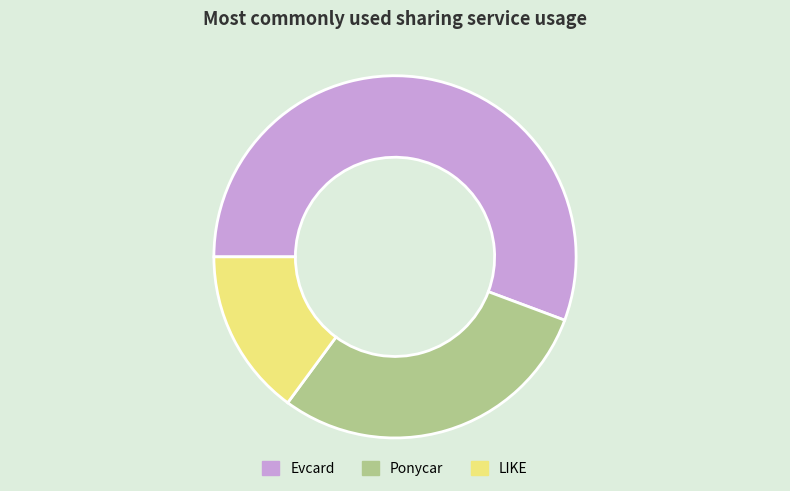

Is it true that Ponycar is 38% of the pie?

False